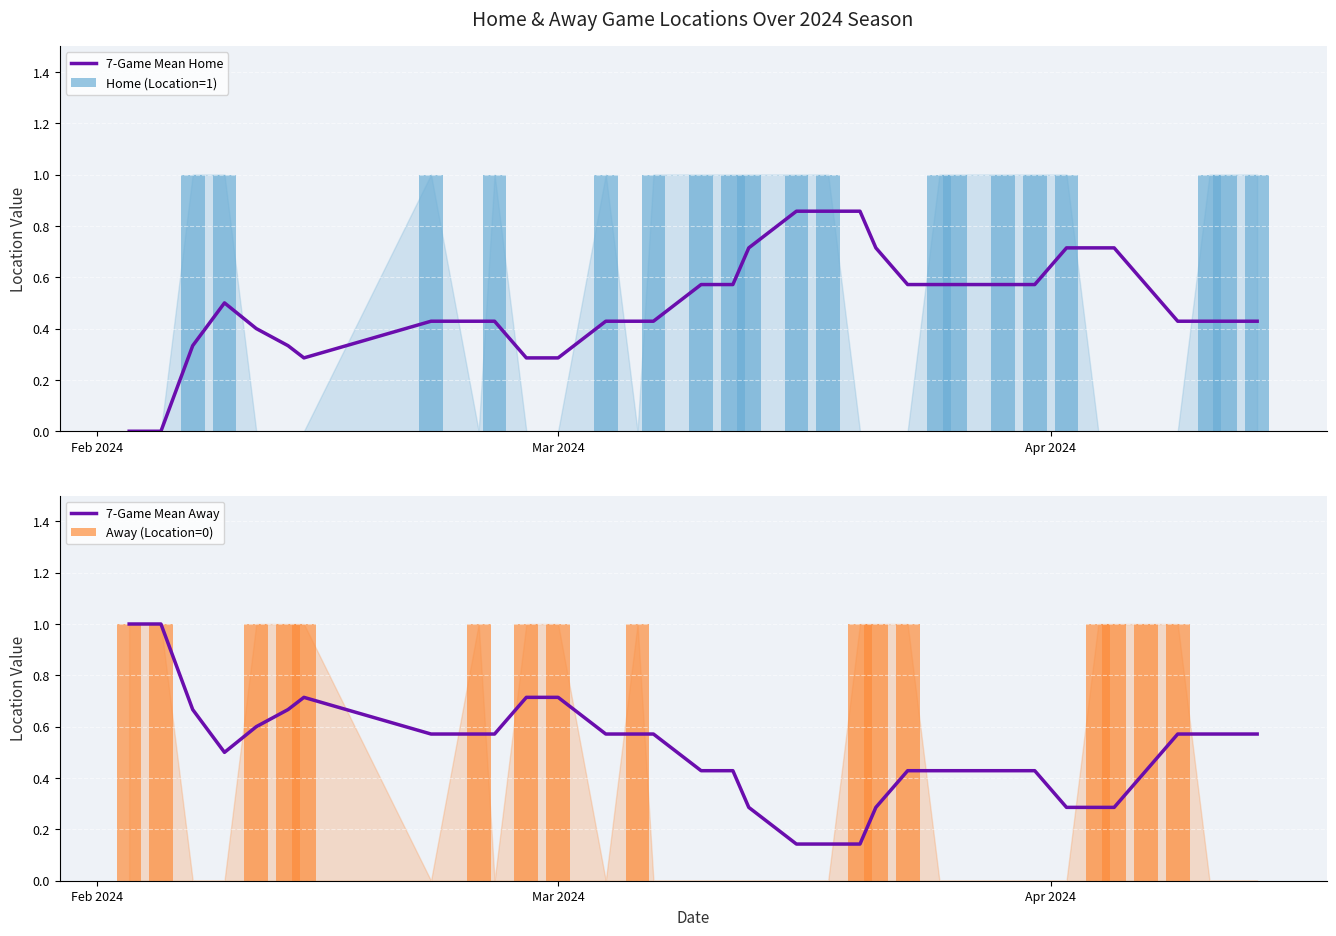

What is the maximum value shown in the chart?

1.0